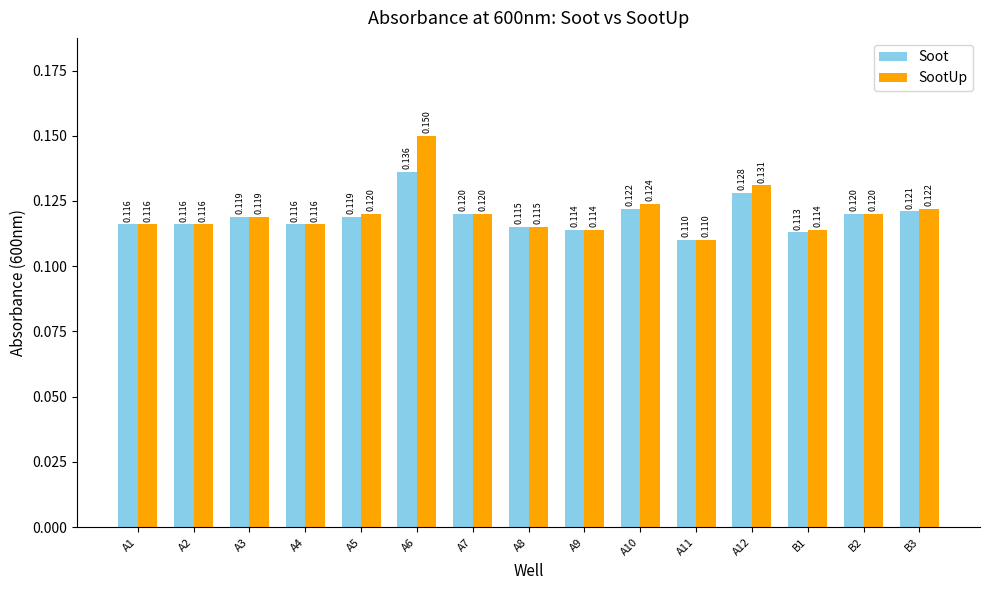

What is the sum of all Soot values?

1.8